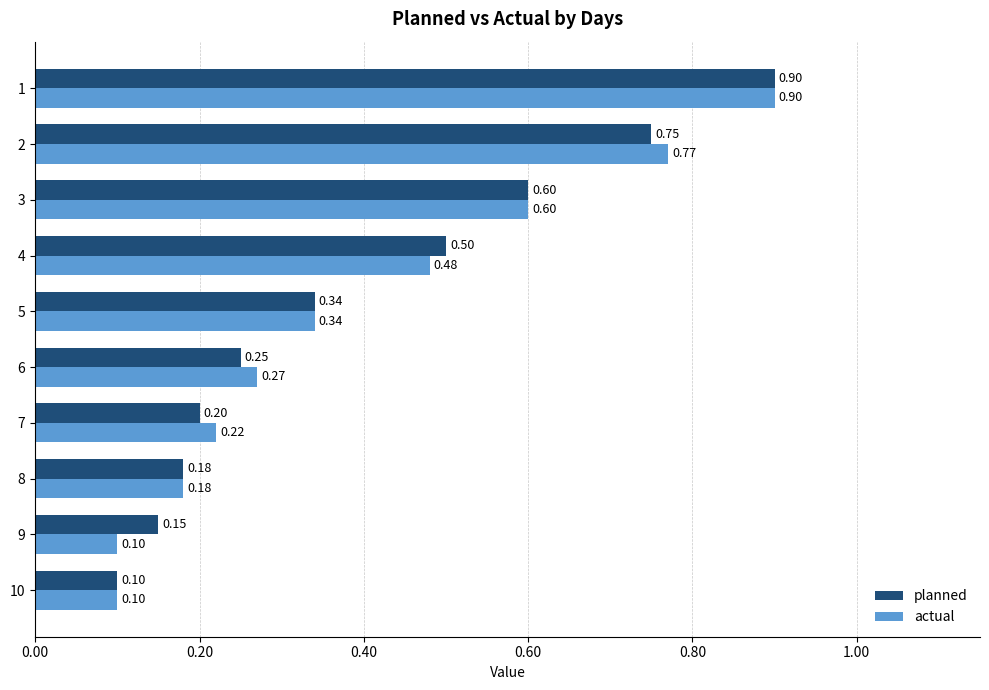

At 9, list the series in order from largest to smallest.

planned, actual